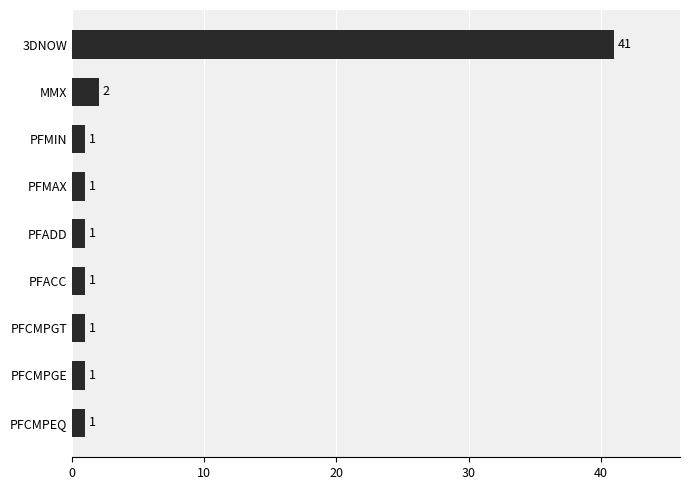

Reading bottom to top, list all the values displayed in this chart.

PFCMPEQ=1	PFCMPGE=1	PFCMPGT=1	PFACC=1	PFADD=1	PFMAX=1	PFMIN=1	MMX=2	3DNOW=41